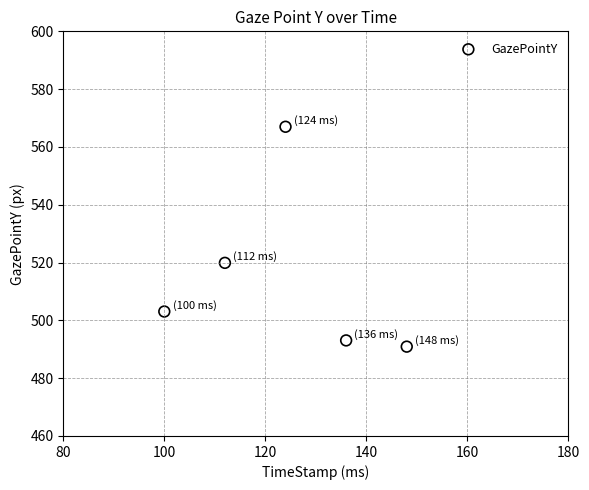

What is the range of X values (max minus min)?

48.0